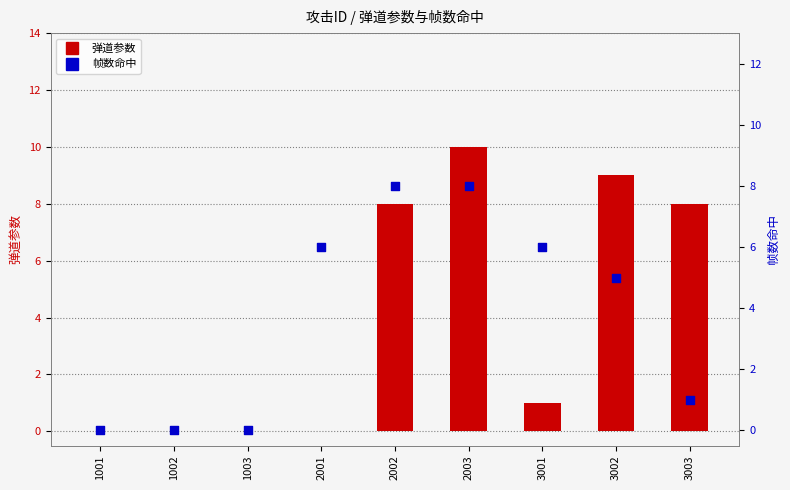

Which series has the largest total across all categories?

弹道参数